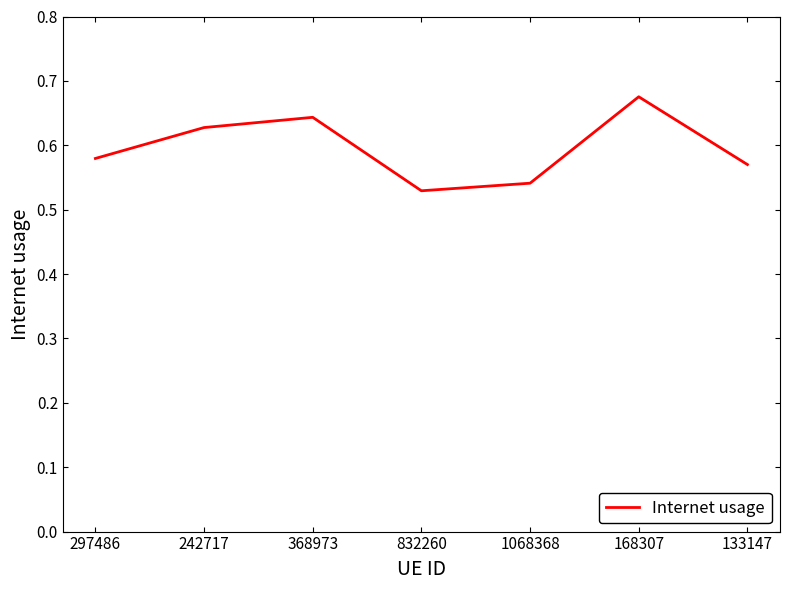

What is the difference between the values at 133147 and 168307?

0.1